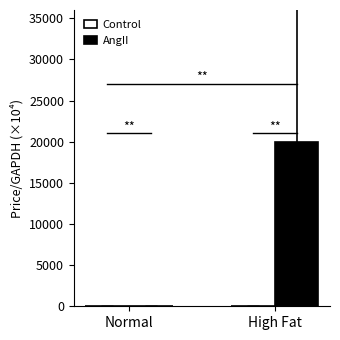

Which has a higher value, Normal or High Fat?

Normal